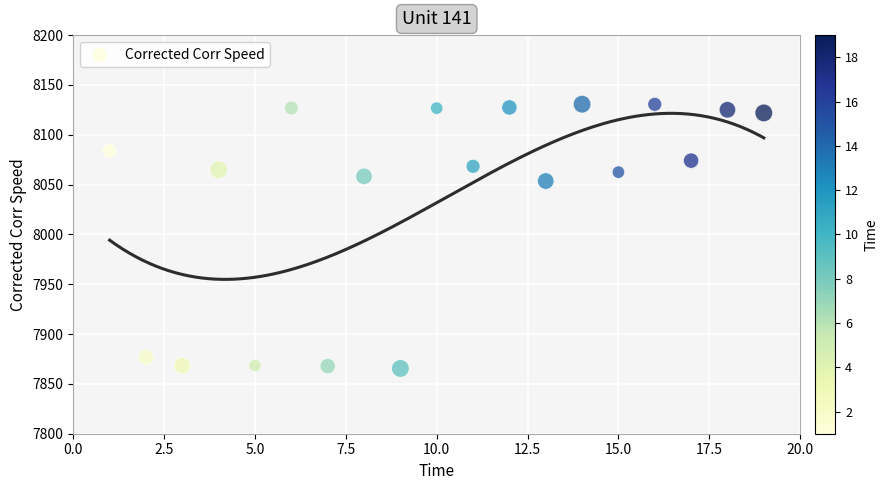

What Y value in the scatter plot is closest to 7998?

8053.6